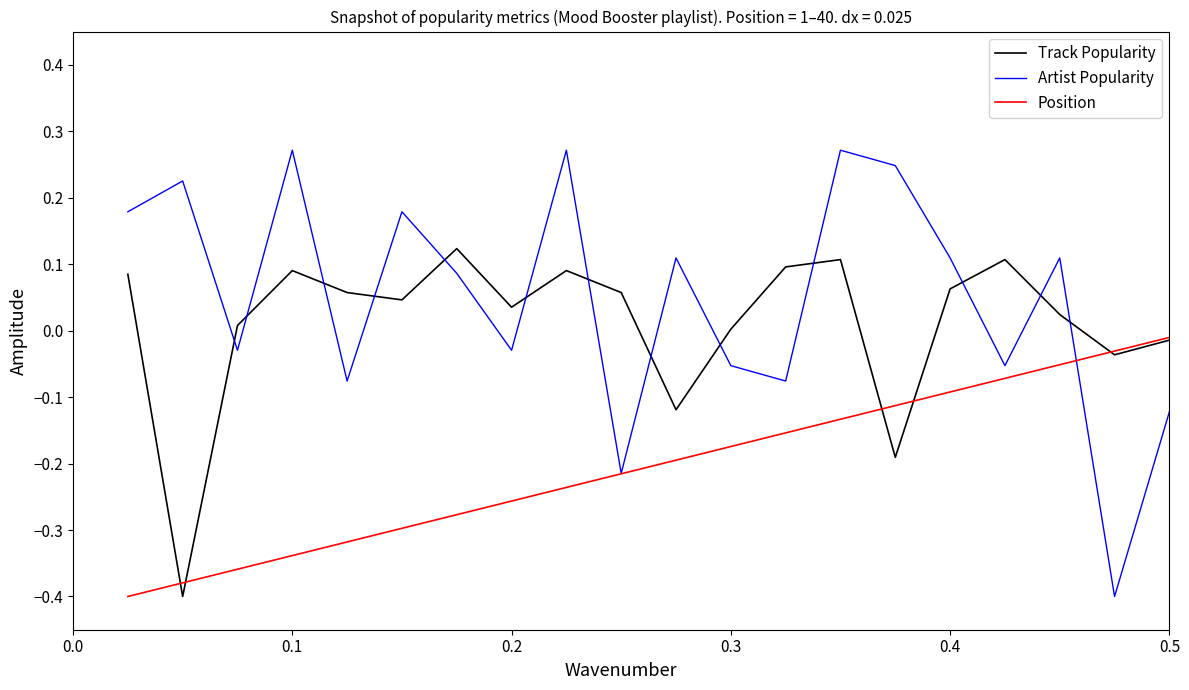

Which series has the widest spread of values?

Position